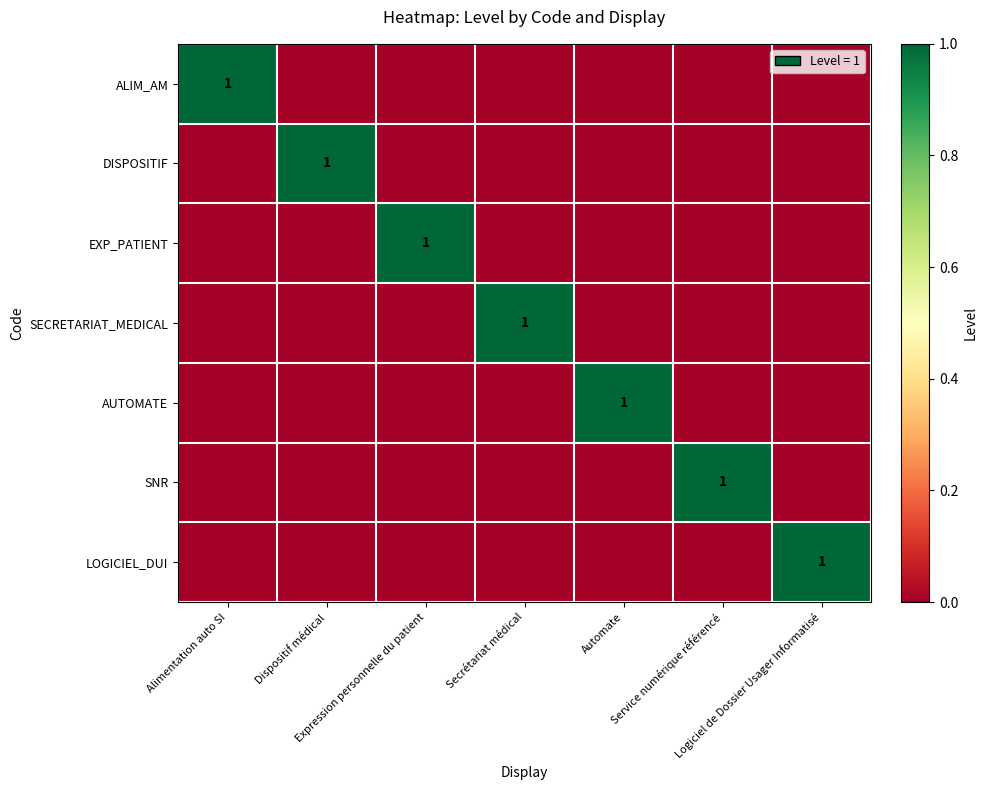

Which category has the lowest value in the LOGICIEL_DUI series?

Alimentation auto SI